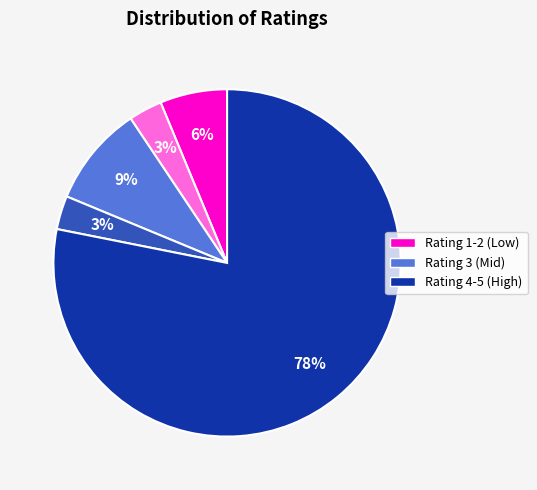

Does any single category account for the majority?

Yes